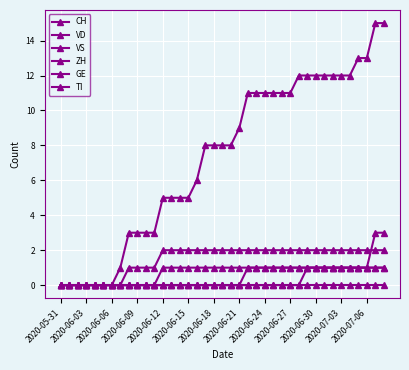

How many data points does each series have?

39